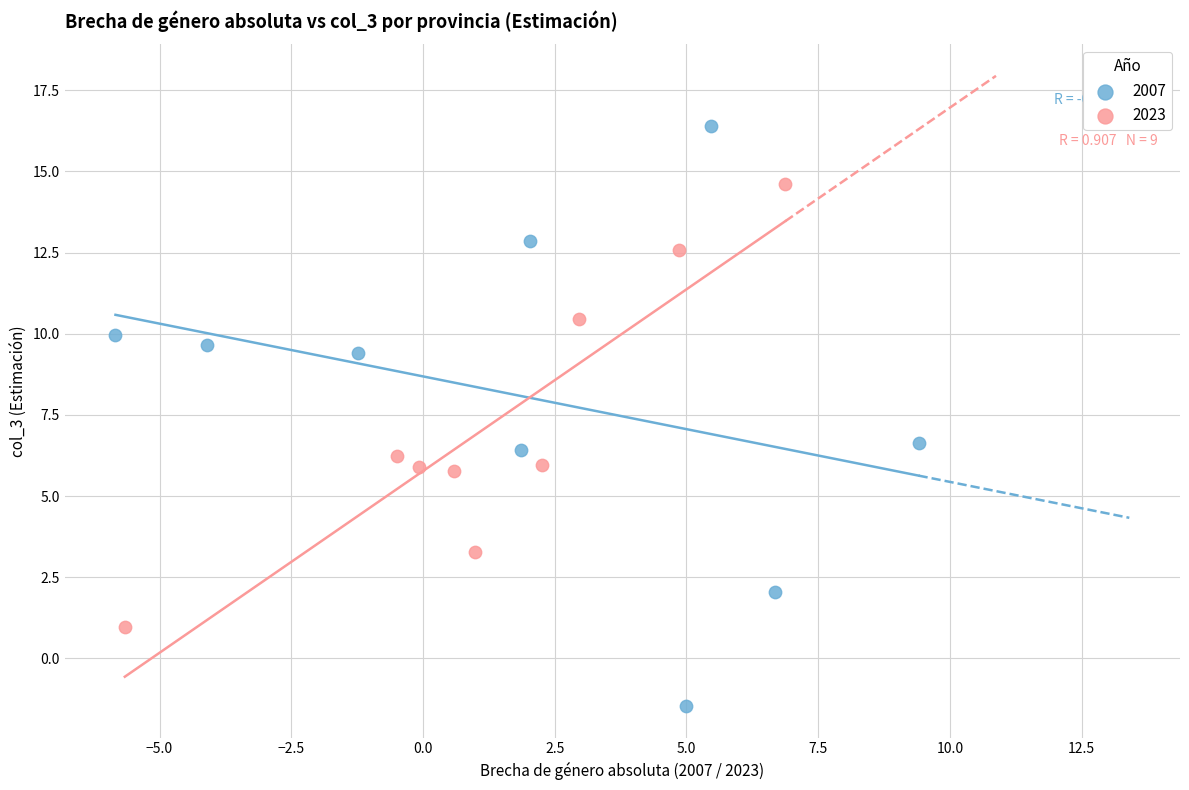

Which series reaches the minimum Y coordinate?

2007